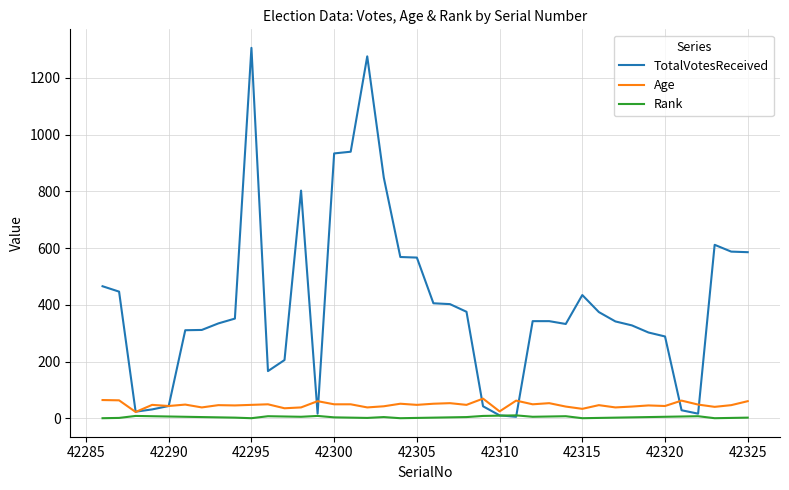

List the series in order of their peak value, highest first.

TotalVotesReceived, Age, Rank